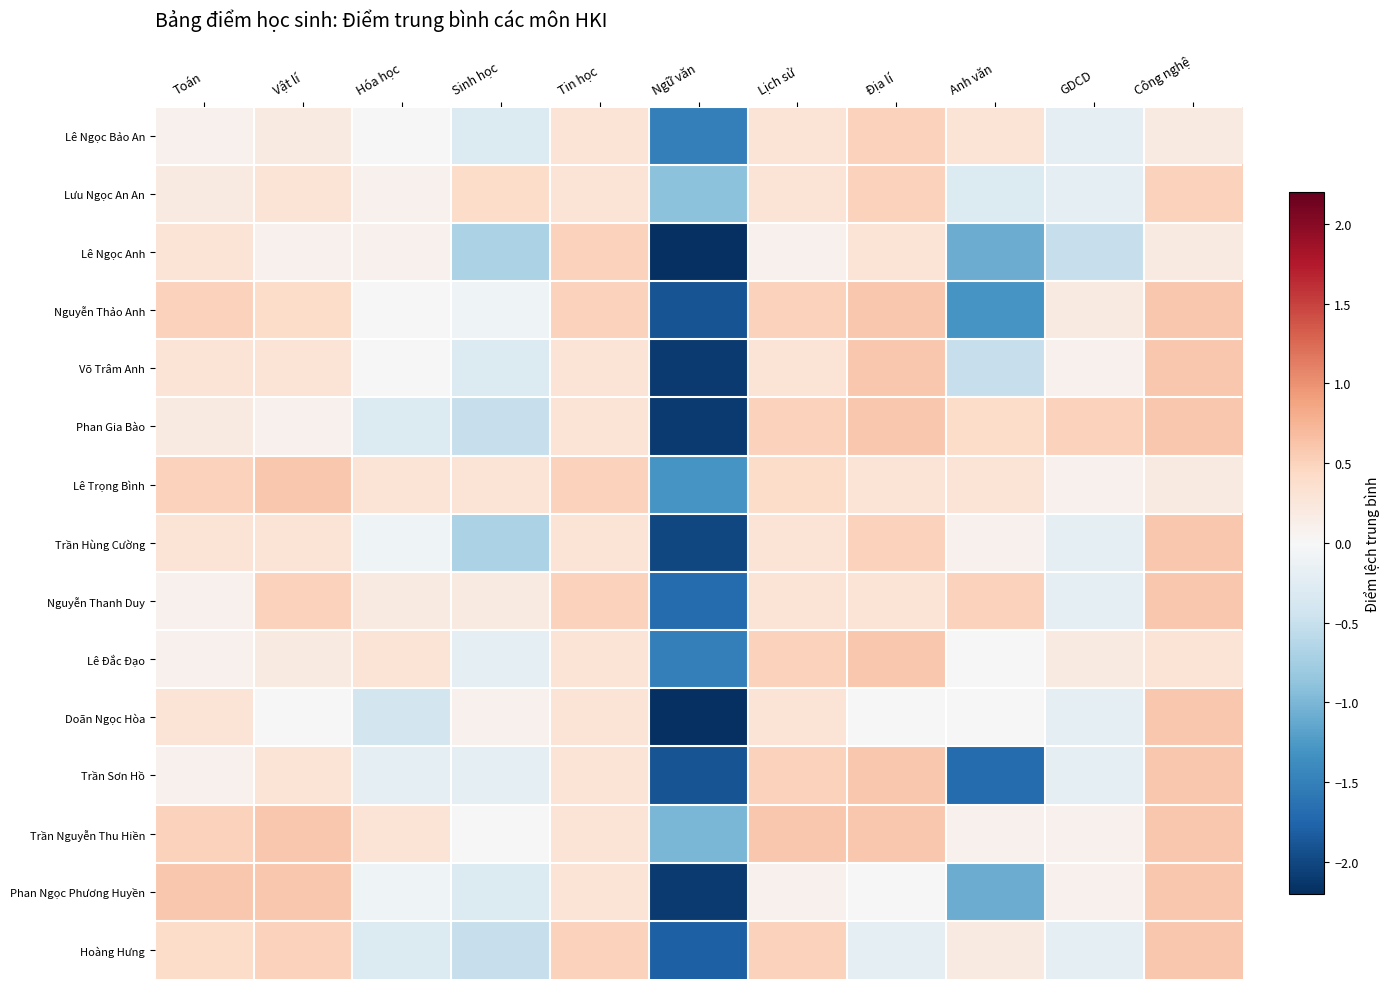

What is the greatest value displayed?

0.6